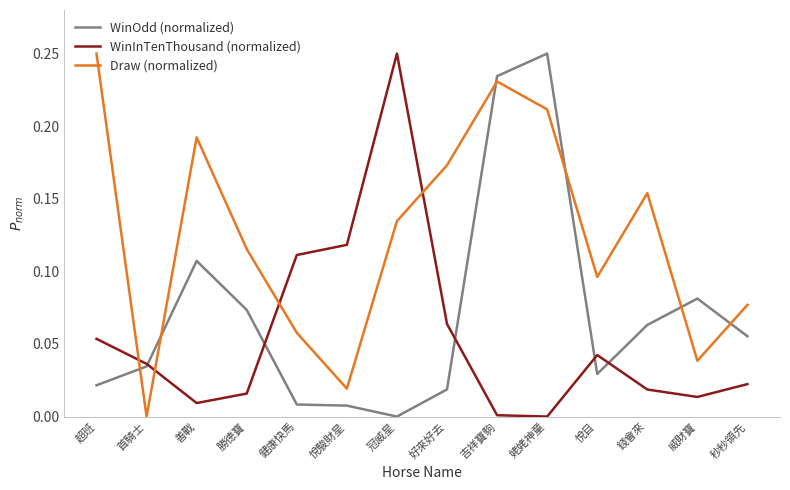

Is the value of WinInTenThousand (normalized) at 威財寶 greater than the value of WinOdd (normalized) at 超班?

No